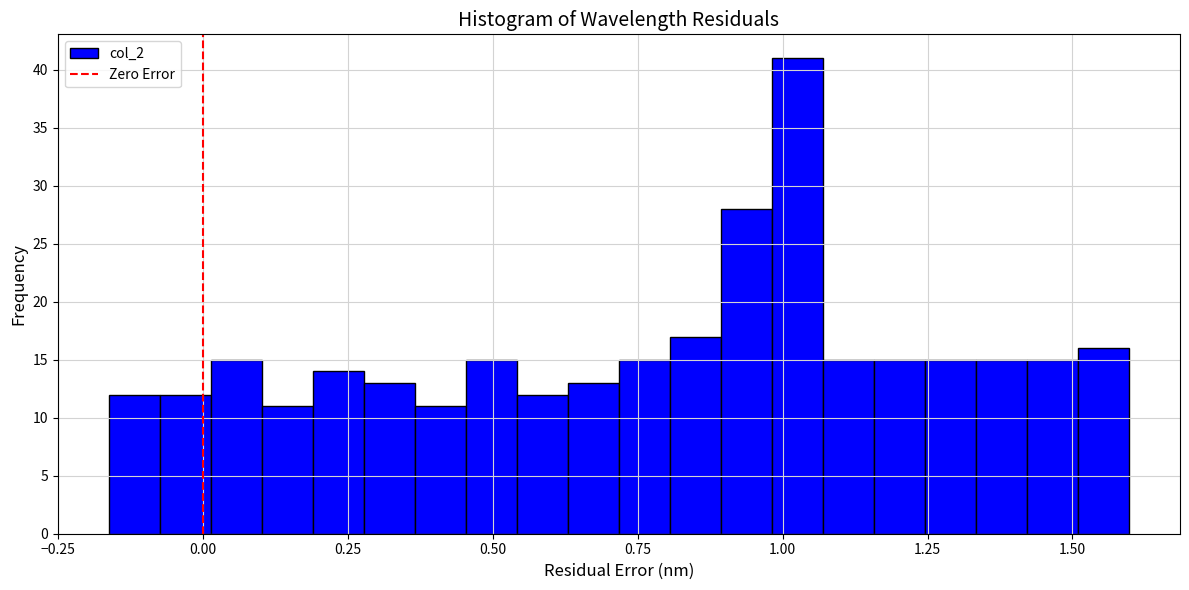

Around what value on the x-axis is the tallest bar? Give the approximate position of its centre, as read against the axis.

1.05